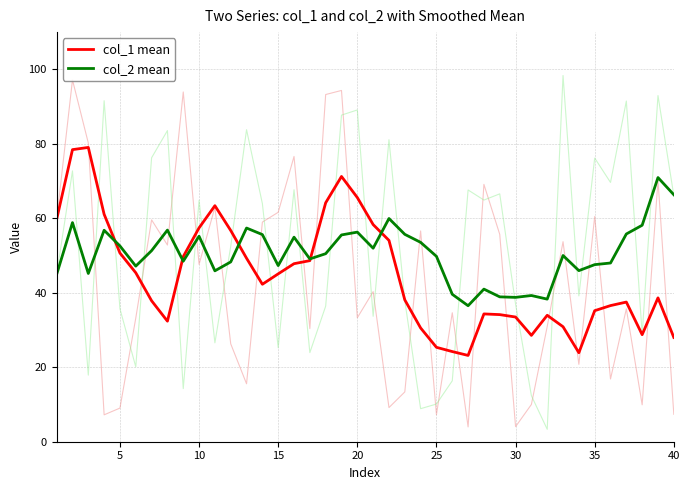

The col_2 mean series shows 34.9 at 40. True or false?

False